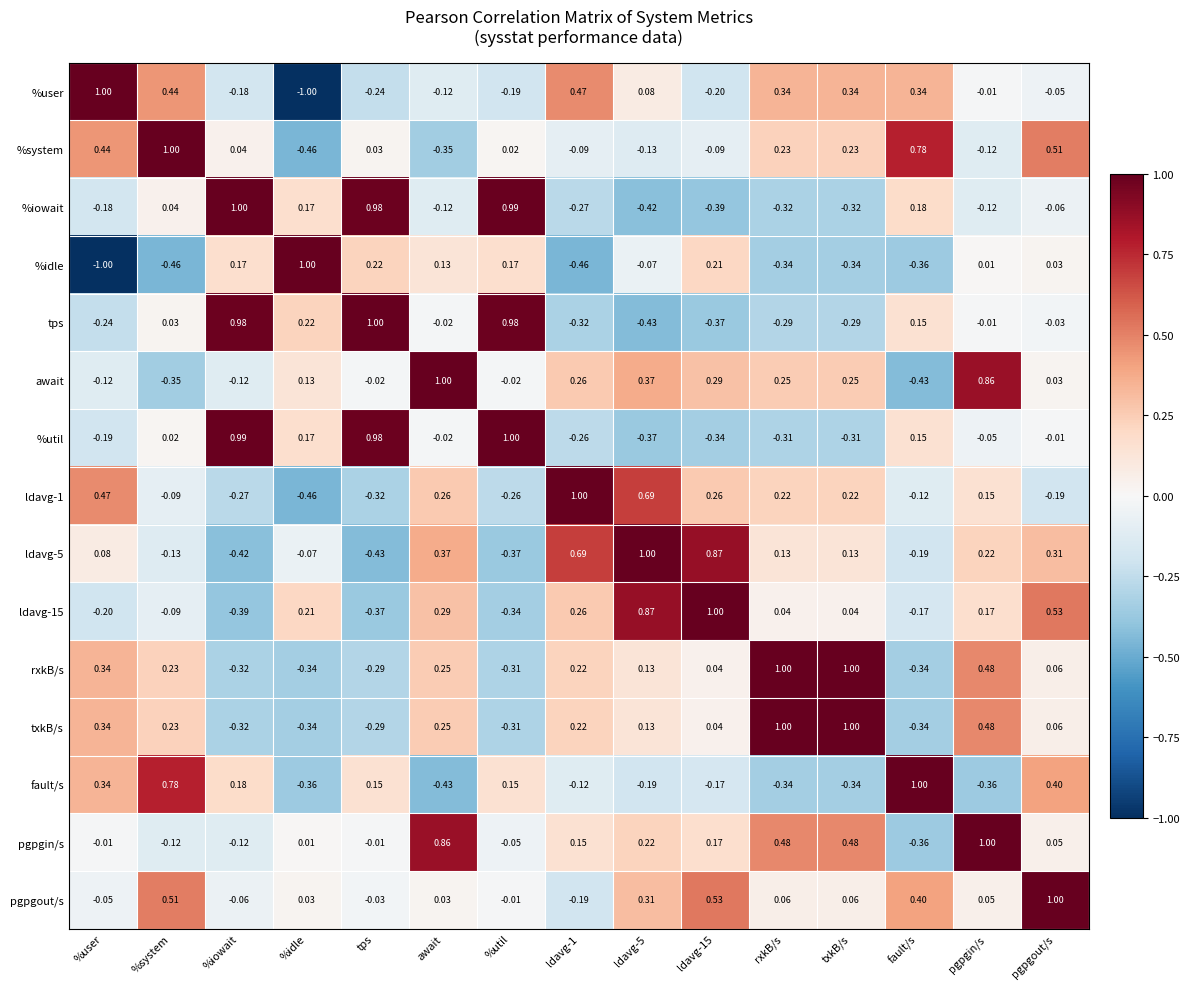

Is the value of %util at rxkB/s greater than the value of ldavg-1 at fault/s?

No